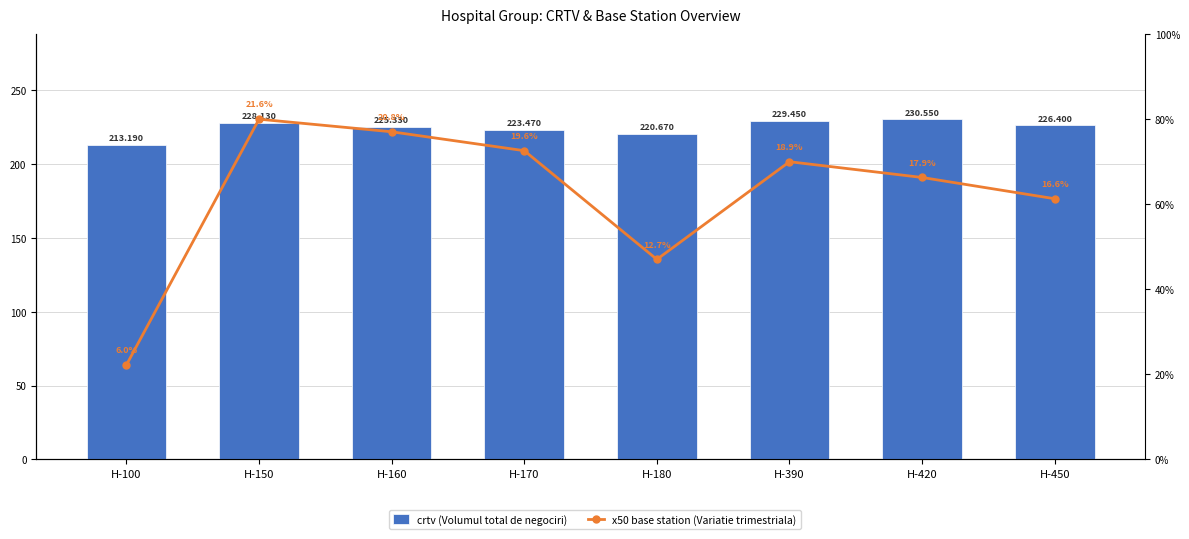

True or false: crtv (Volumul total de negociri) has a value of 223.5 at H-170.

True